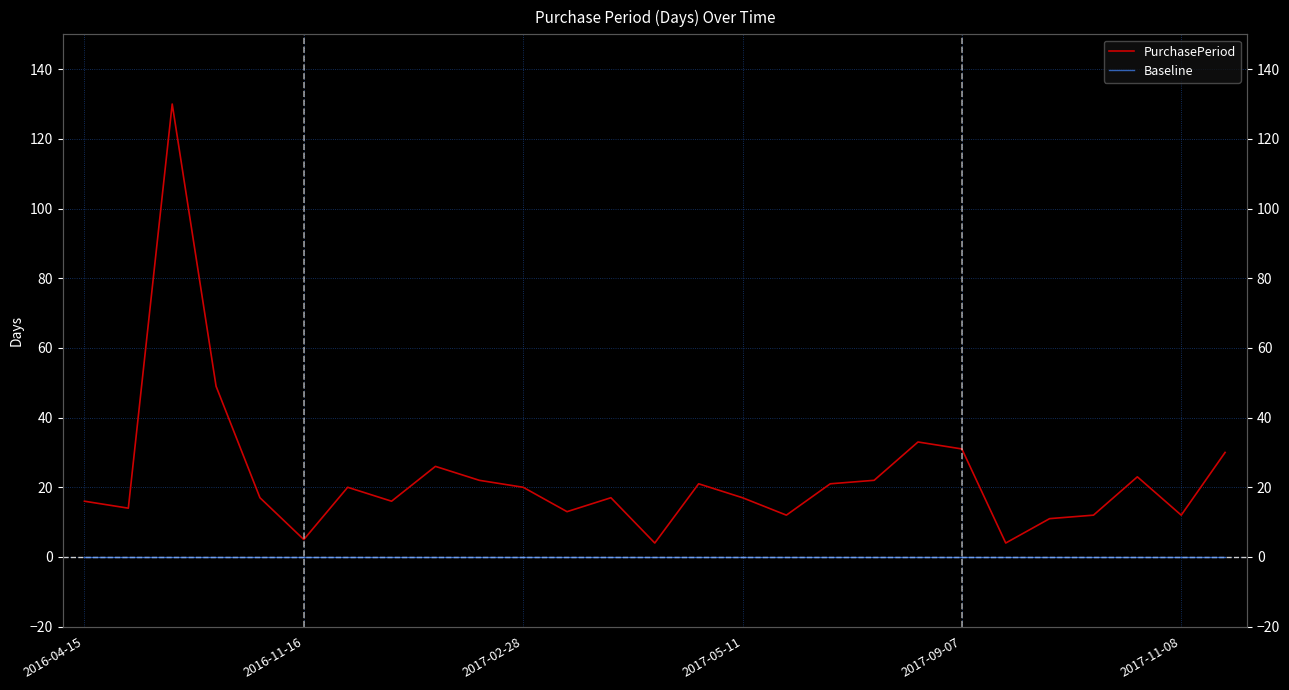

True or false: PurchasePeriod and Baseline cross at least once.

False